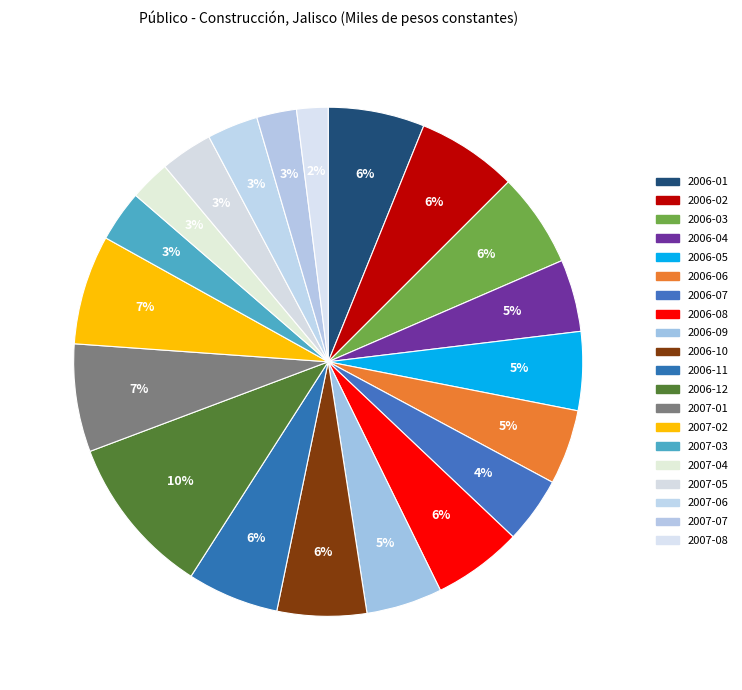

To the nearest percent, what portion does 2007-05 represent?

3%